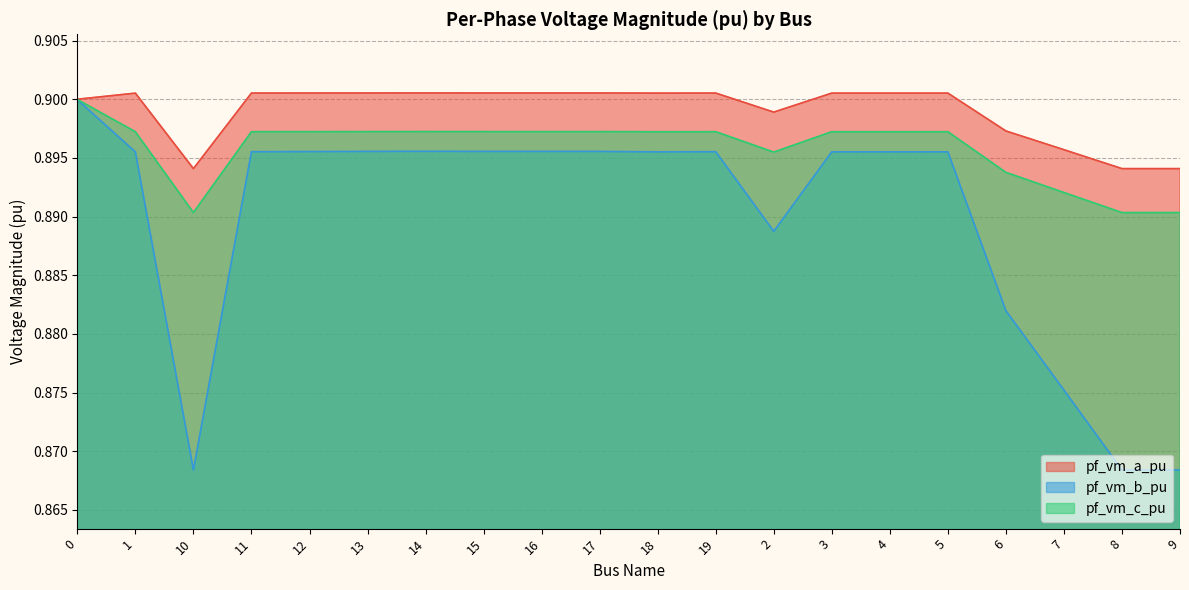

Which category has the highest value in the pf_vm_a_pu series?

14